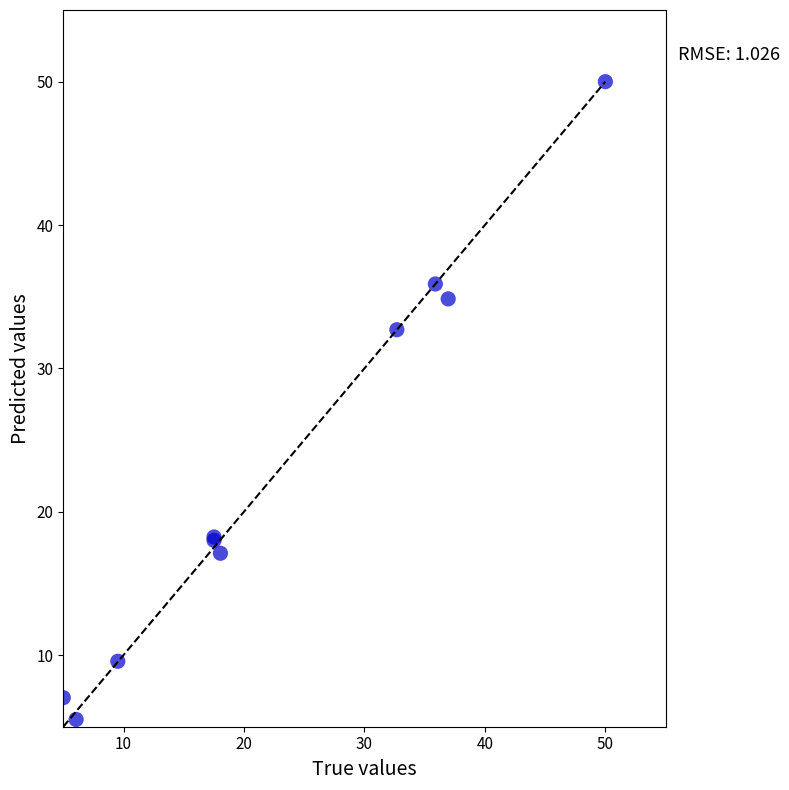

What Y value in the scatter plot is closest to 27?

32.7